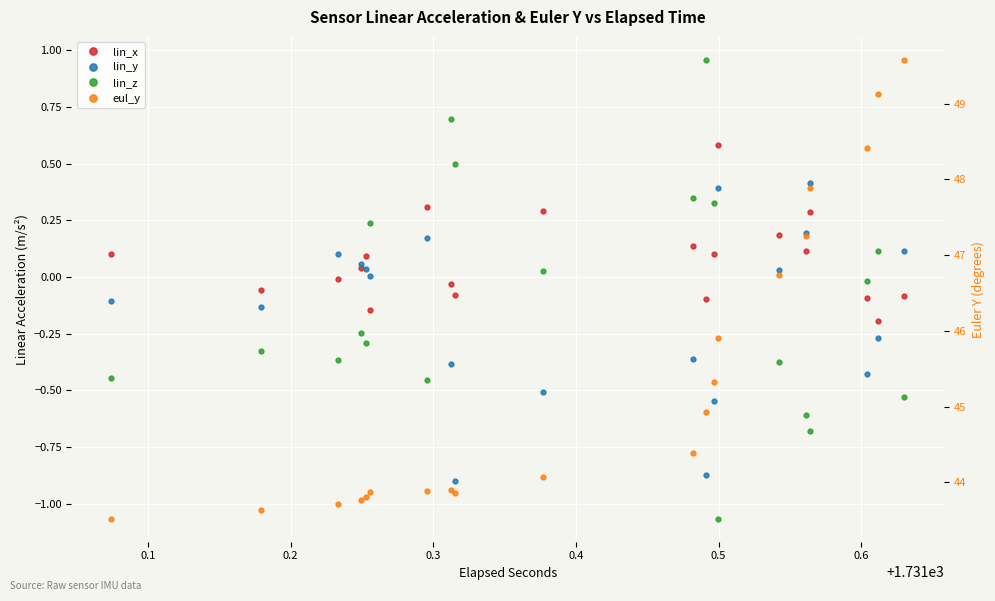

What is the difference between the second highest and second lowest values in the lin_z series?

1.4